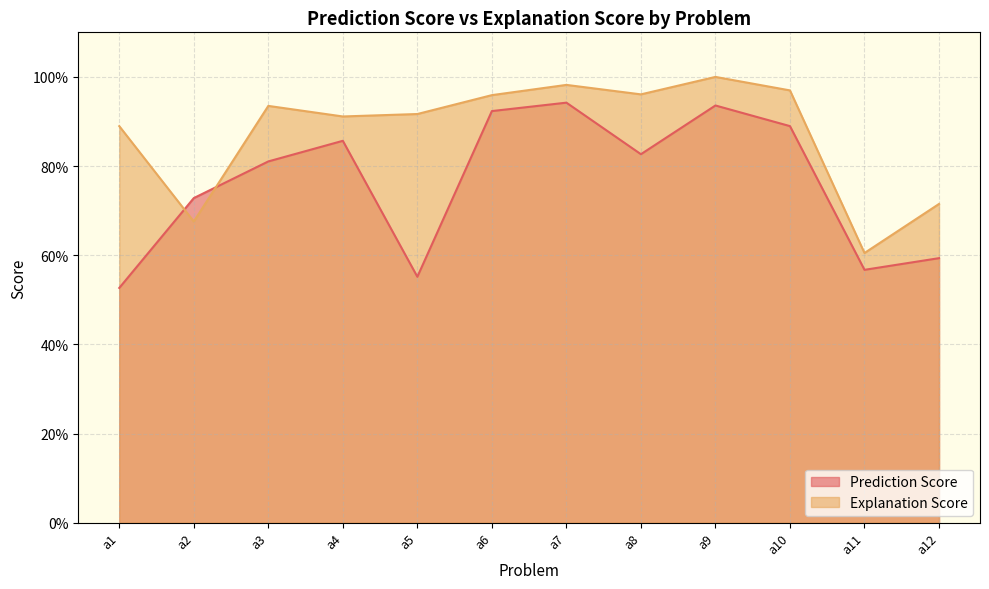

Count the number of categories in the chart.

12